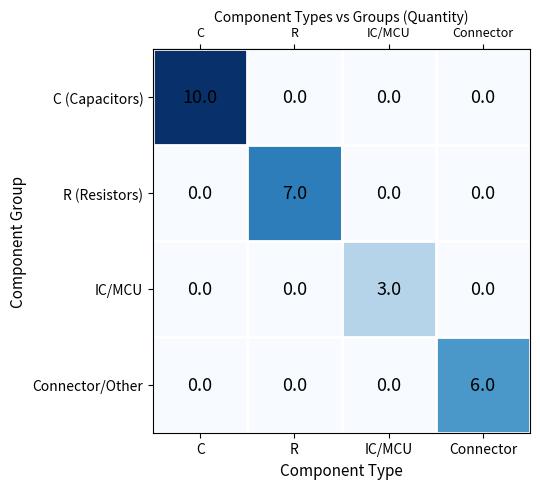

Count the number of categories in the chart.

4